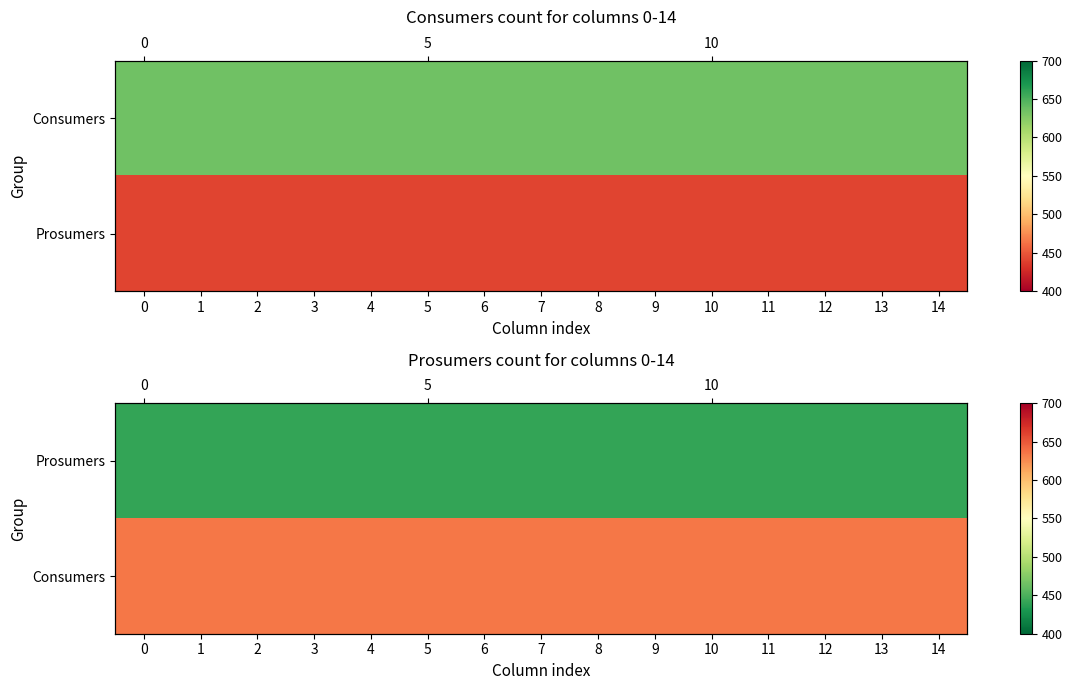

List the series in order of their peak value, highest first.

Consumers, Prosumers